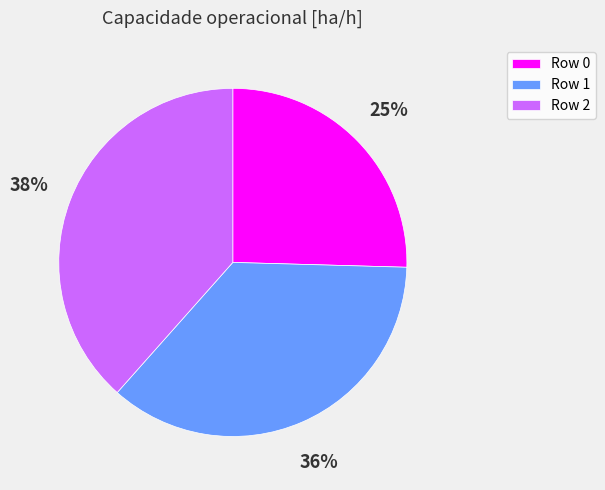

Count the number of slices in the pie.

3